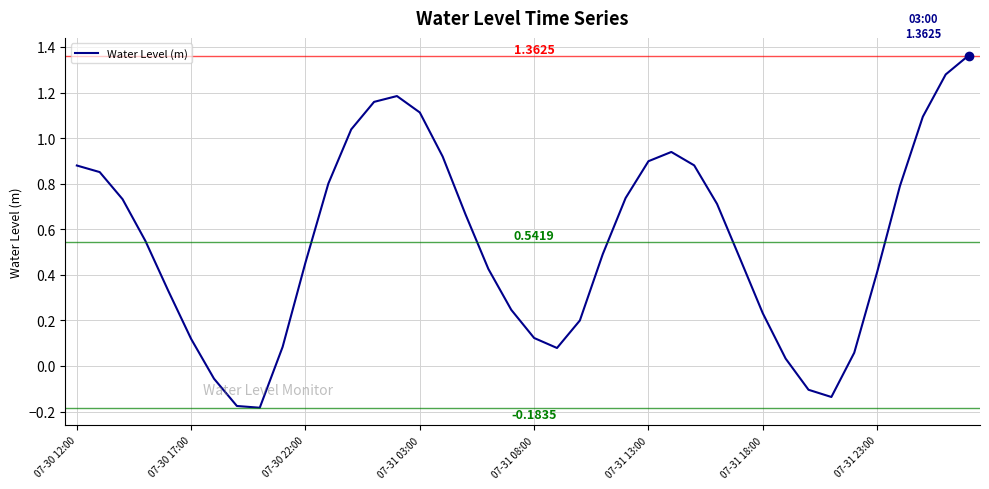

What is the minimum value shown in the chart?

-0.2